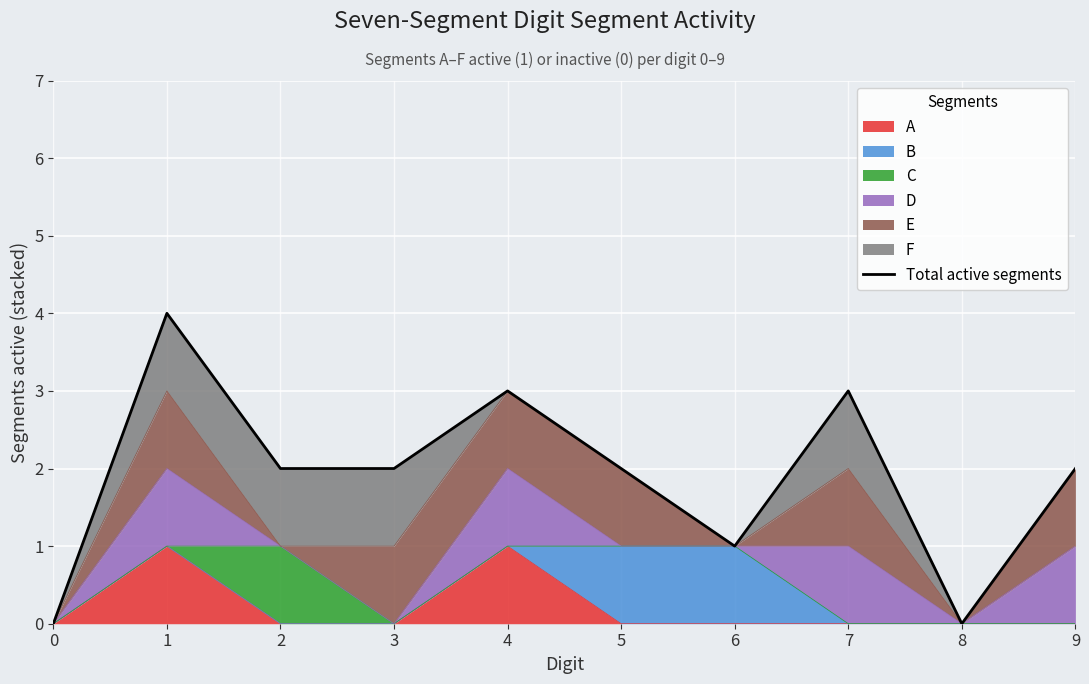

Does the chart display data point markers on the line(s)?

No